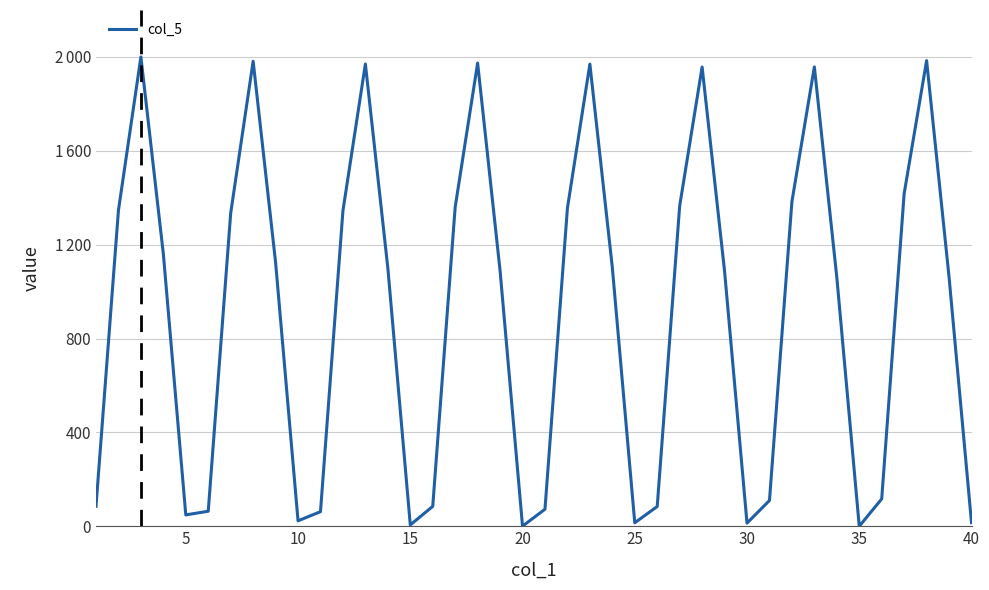

Reading left to right, list all the values displayed in this chart.

85.0	1346.4	2000.0	1160.4	48.4	64.0	1334.1	1981.7	1124.4	23.2	62.1	1344.6	1969.8	1100.7	5.7	84.7	1360.1	1974.0	1089.1	0.4	72.6	1355.7	1969.5	1102.9	14.8	84.2	1364.7	1957.0	1087.1	13.4	109.8	1383.3	1957.6	1061.0	0.0	116.6	1417.8	1984.3	1062.2	15.4